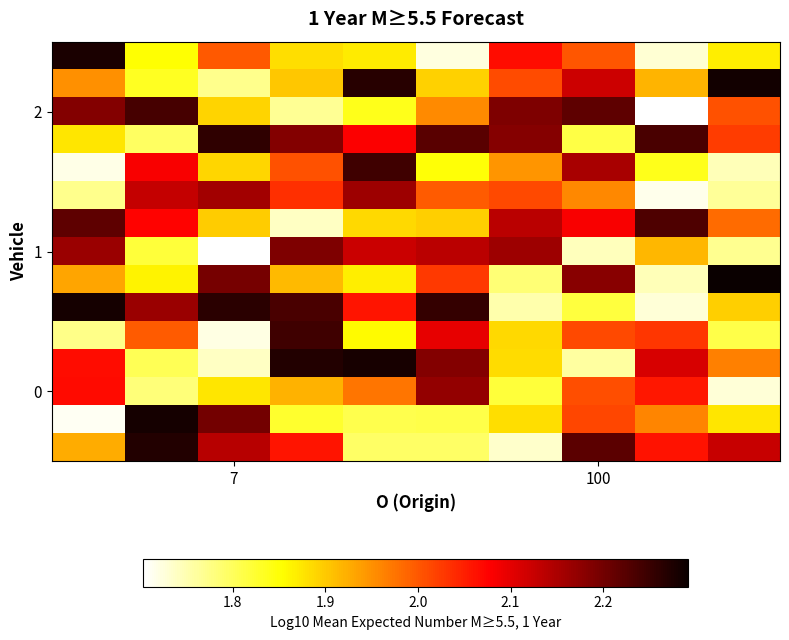

At which category is the sum across all series the highest?

3